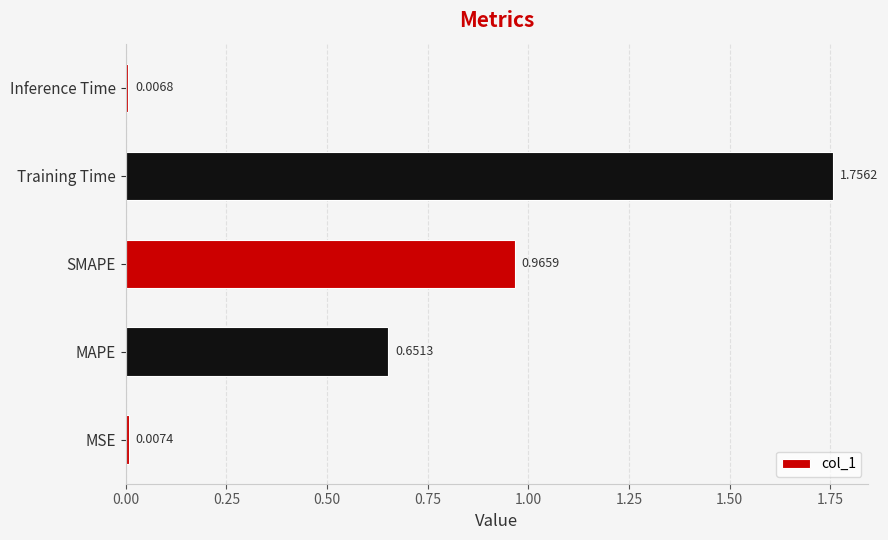

Which has a higher value, Training Time or MAPE?

Training Time